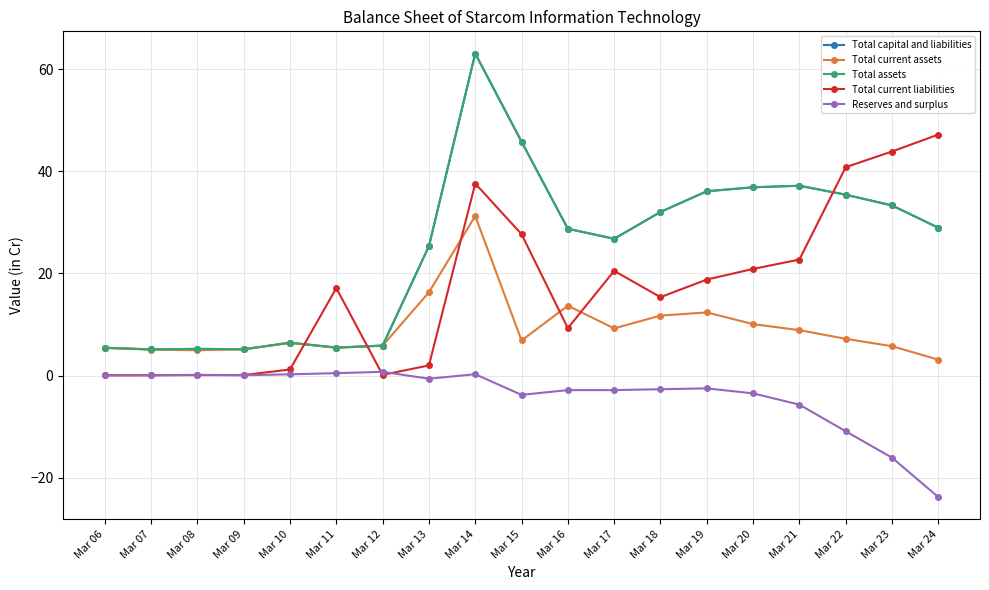

In Total assets, how many points are higher than both neighbors (excluding endpoints)?

4